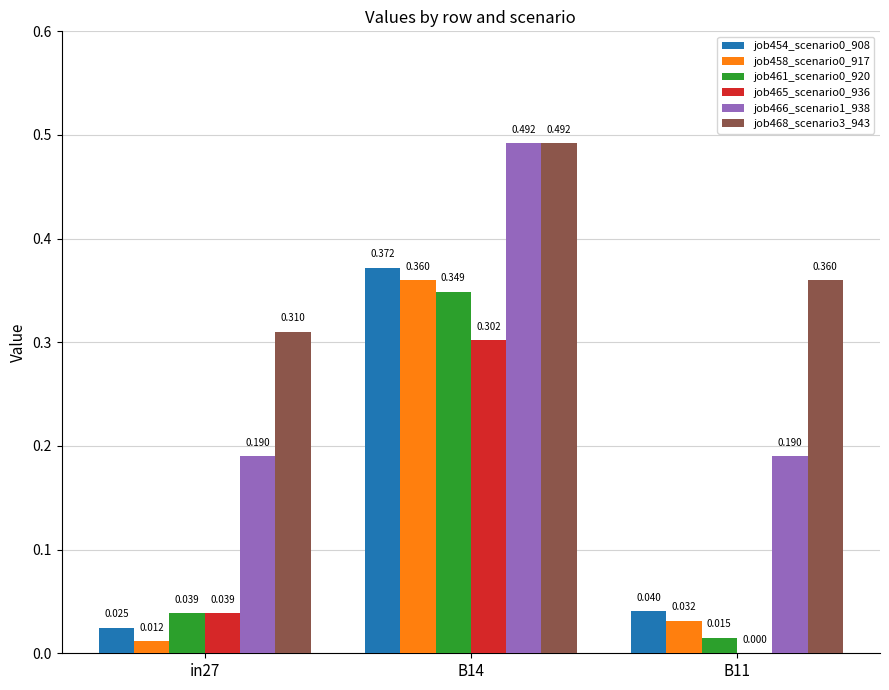

Is the value of job458_scenario0_917 at B14 greater than the value of job465_scenario0_936 at in27?

Yes